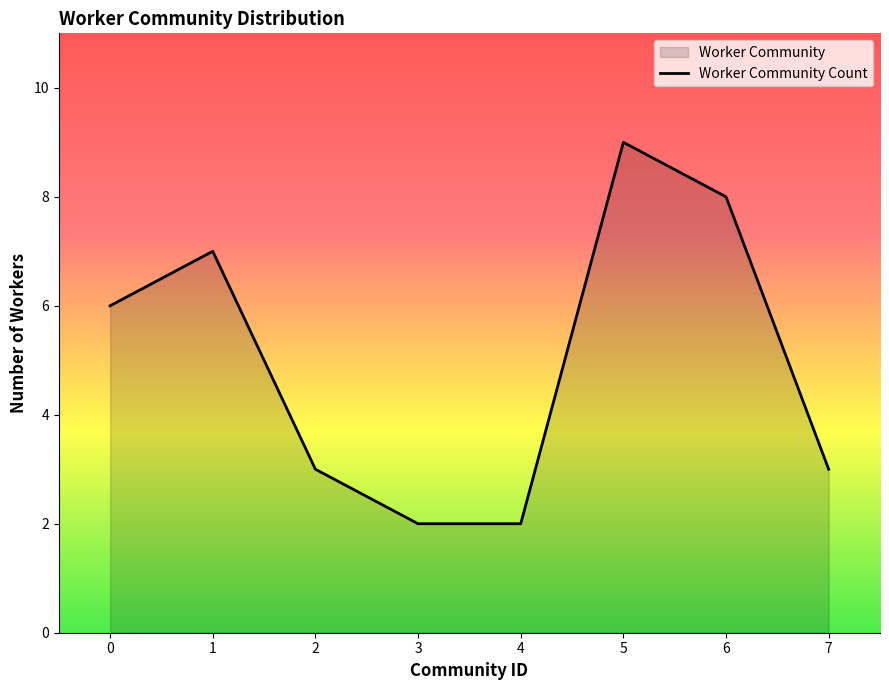

Is it true that the value at 2 is 3?

True